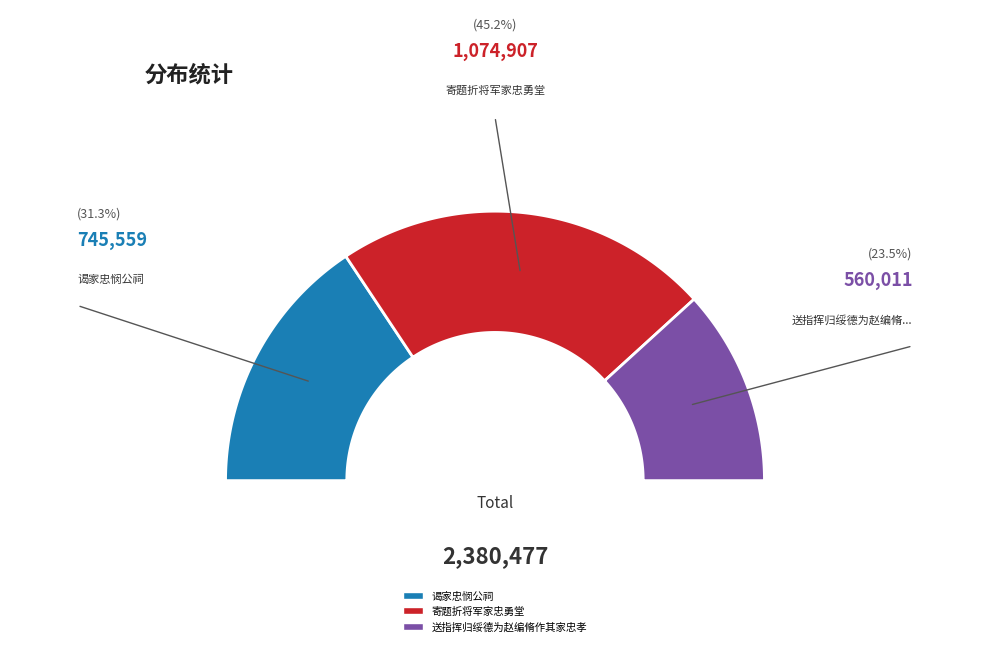

Does any single category account for the majority?

No